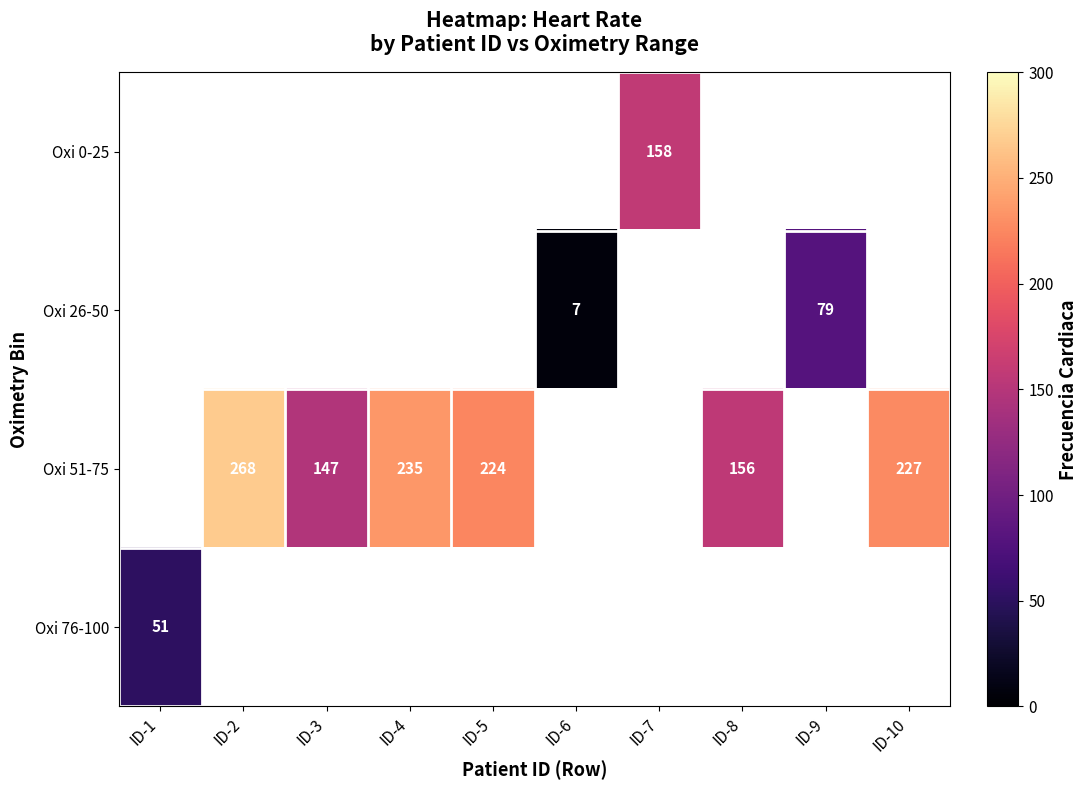

How many categories are shown in the chart?

10